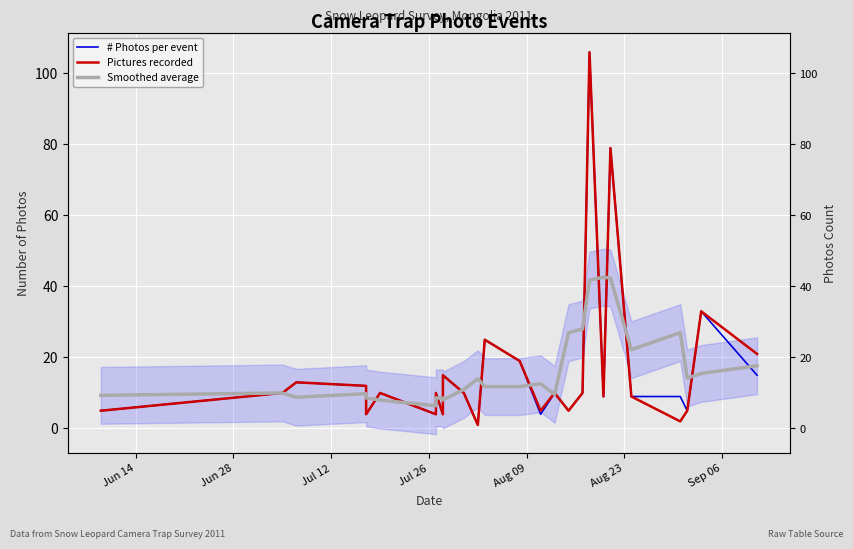

What is the smallest value displayed?

1.0